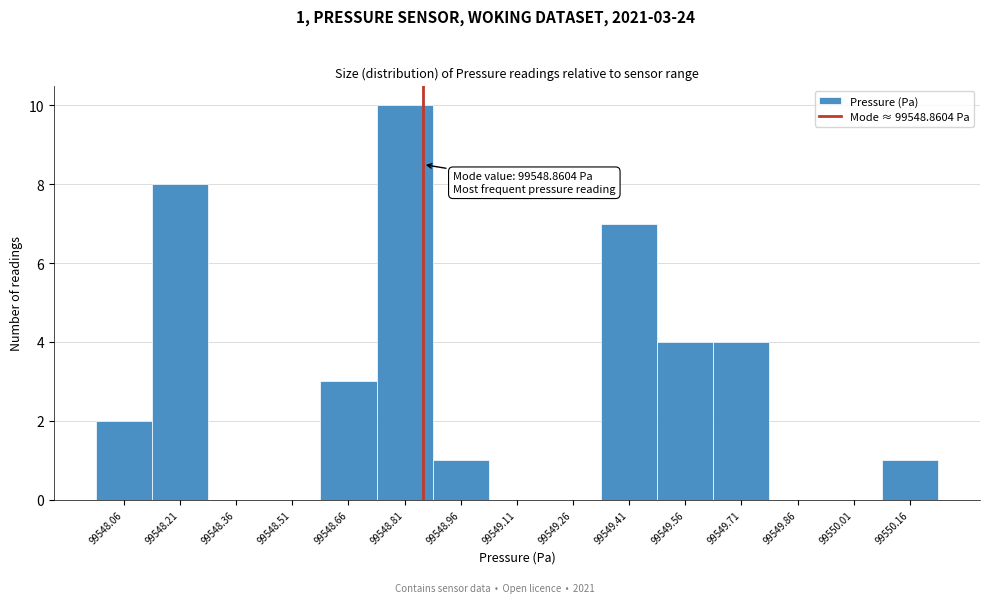

Over which range of the x-axis is the bar tallest?

99548.74 to 99548.88